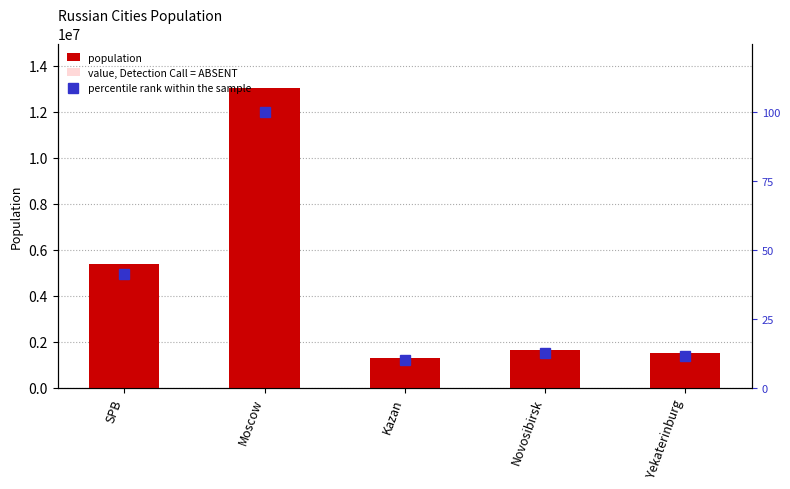

List the series in order of their peak value, highest first.

population, value, Detection Call = ABSENT, percentile rank within the sample